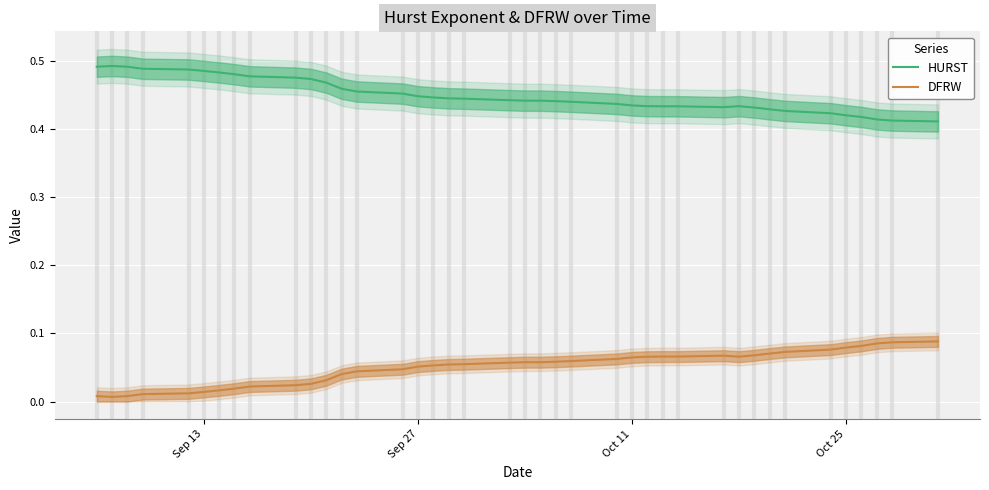

True or false: DFRW and HURST intersect in this chart.

False